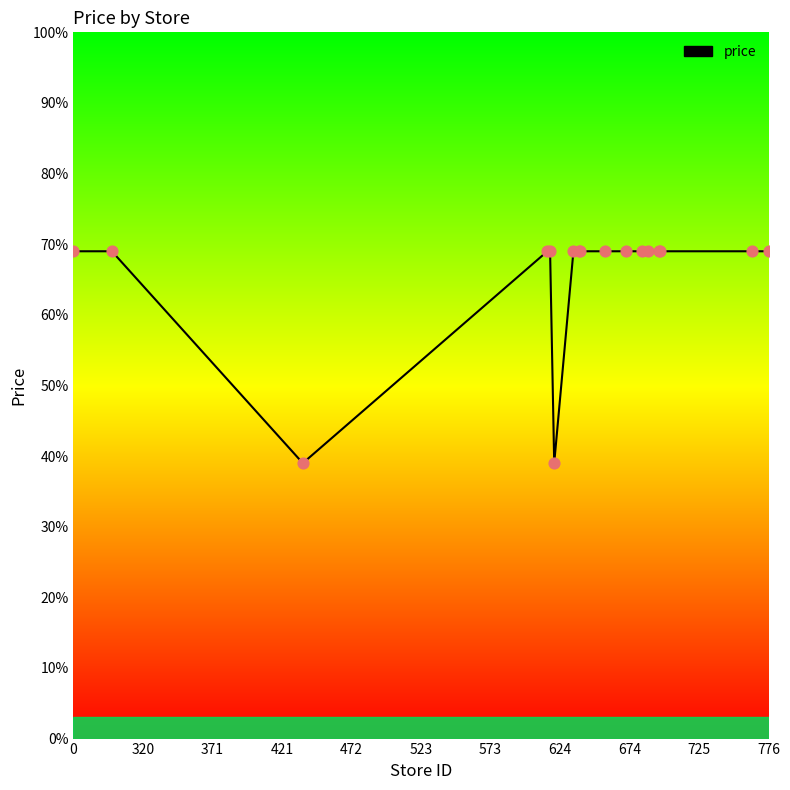

What is the minimum value shown in the chart?

39